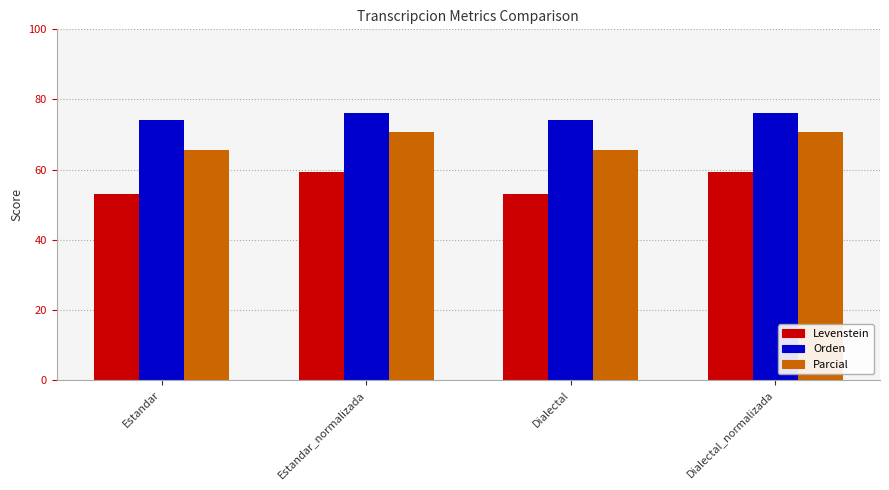

What is the difference between the maximum and second lowest values in the Levenstein series?

6.3